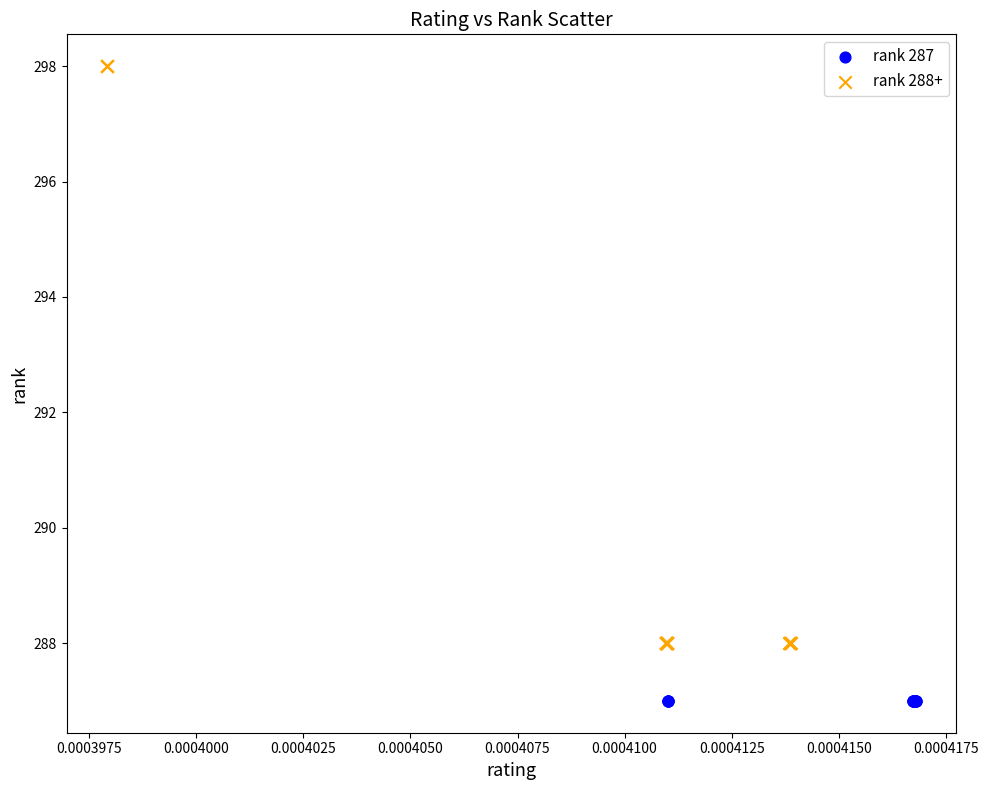

What are all the series names shown in the legend?

rank 287, rank 288+